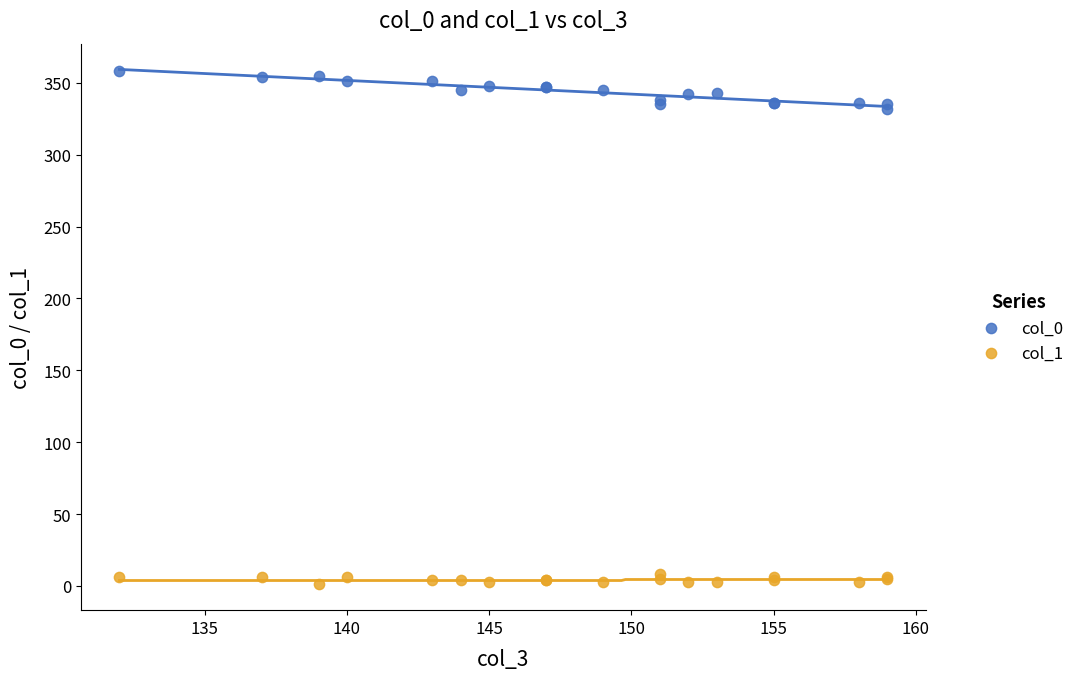

Which series has the widest spread of Y values?

col_0